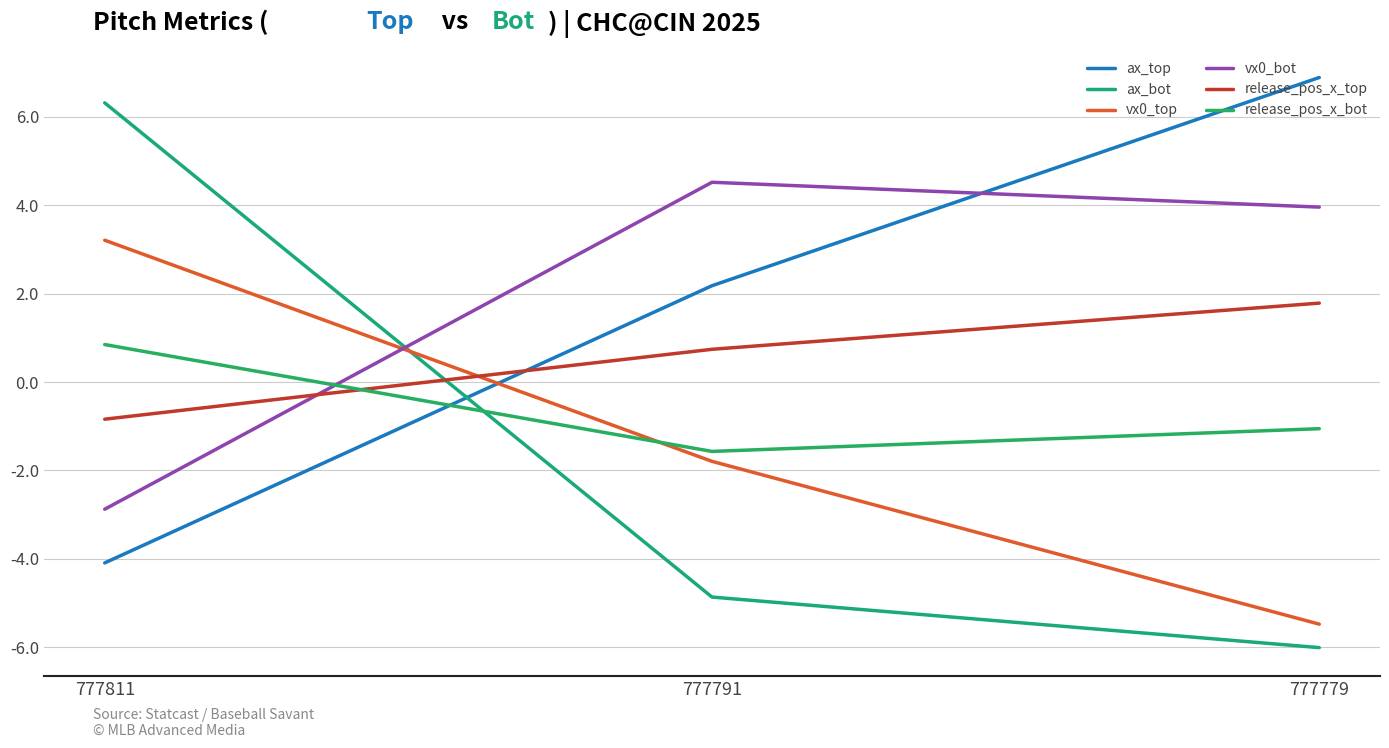

What is the spread (max minus min) of values at 777779?

12.9